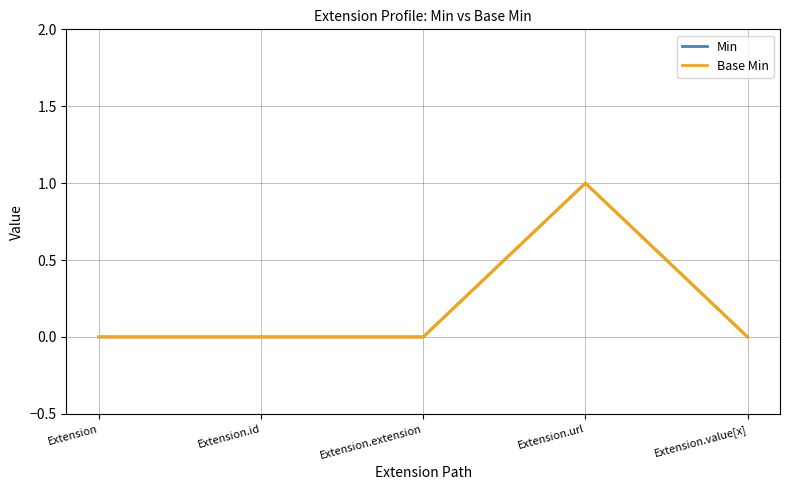

Does the chart have visible grid lines?

Yes